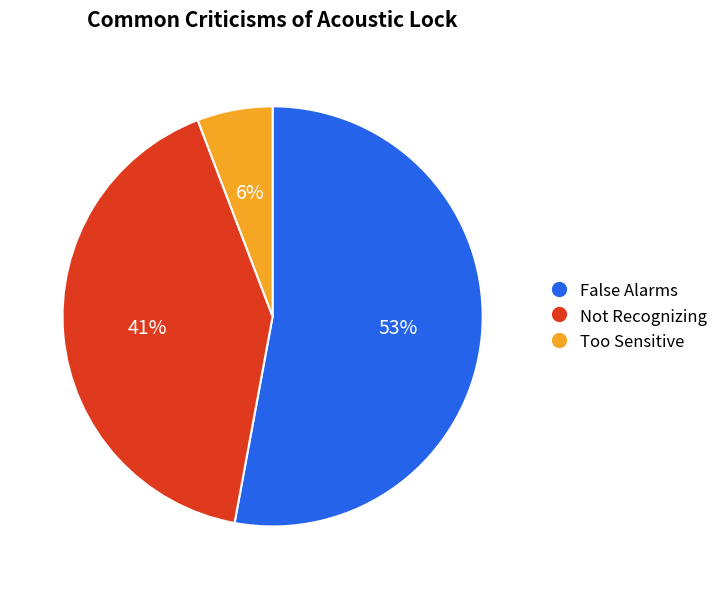

Does any single category account for the majority?

Yes